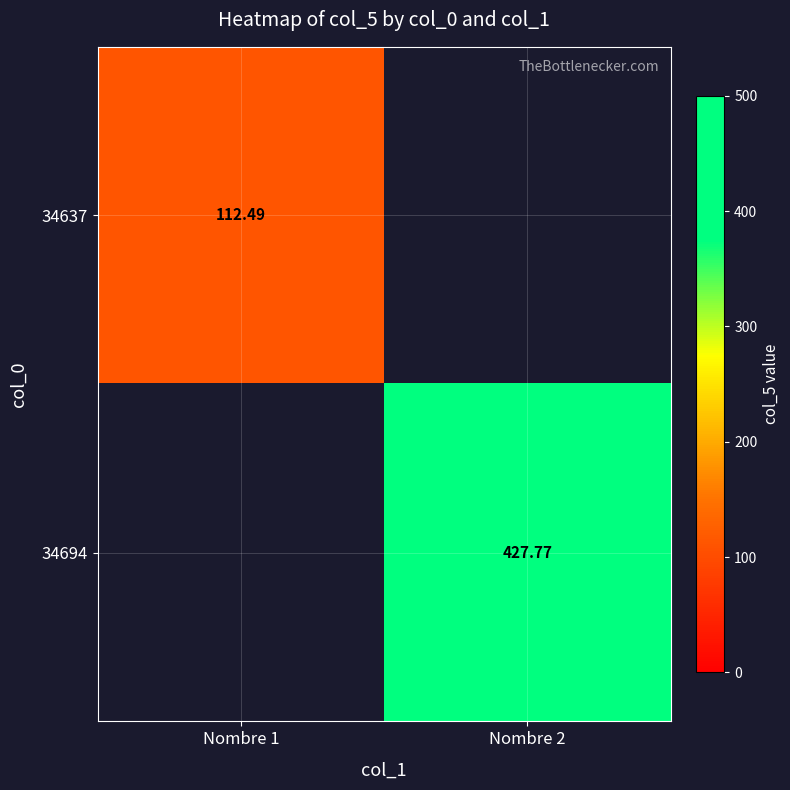

Is the value of 34694 at Nombre 2 greater than the value of 34637 at Nombre 1?

Yes